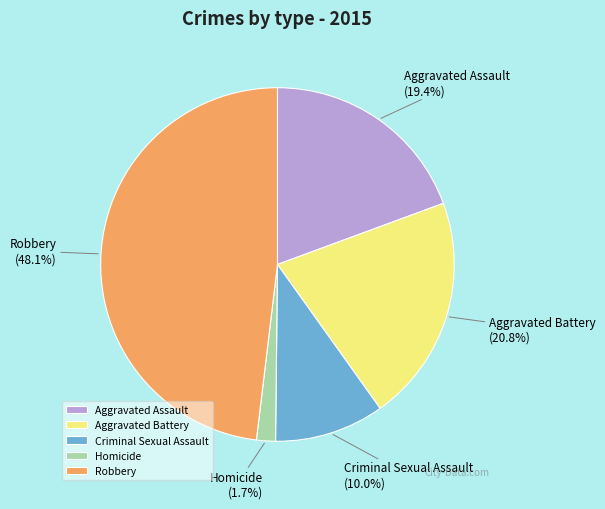

Is there any slice that represents more than half of the pie?

No